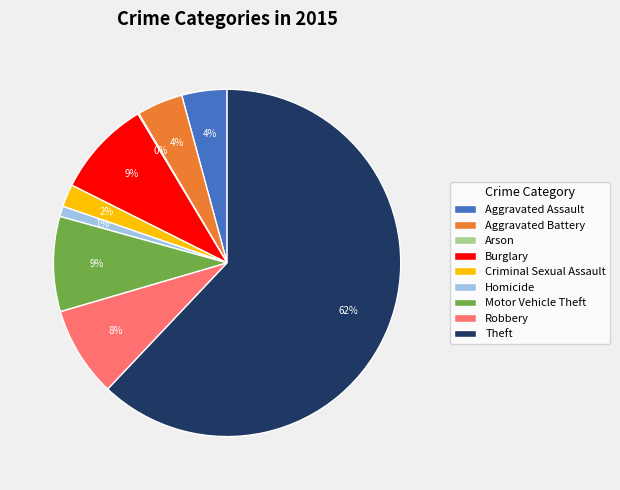

Which category has the biggest portion of the pie?

Theft